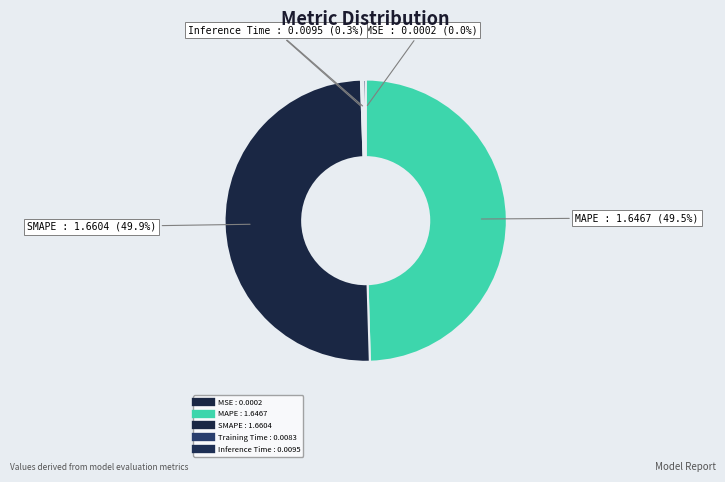

Rank the categories by value from lowest to highest.

MSE, Training Time, Inference Time, MAPE, SMAPE